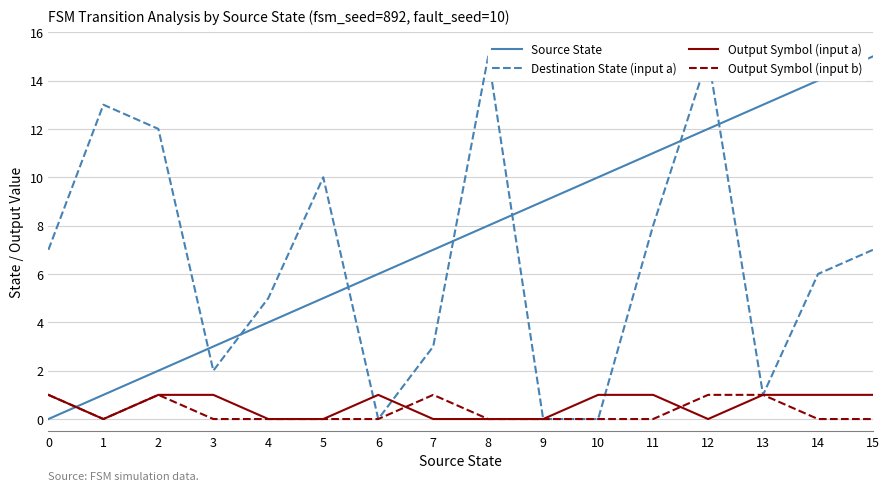

Is it true that Output Symbol (input a) equals 1 at 13?

True